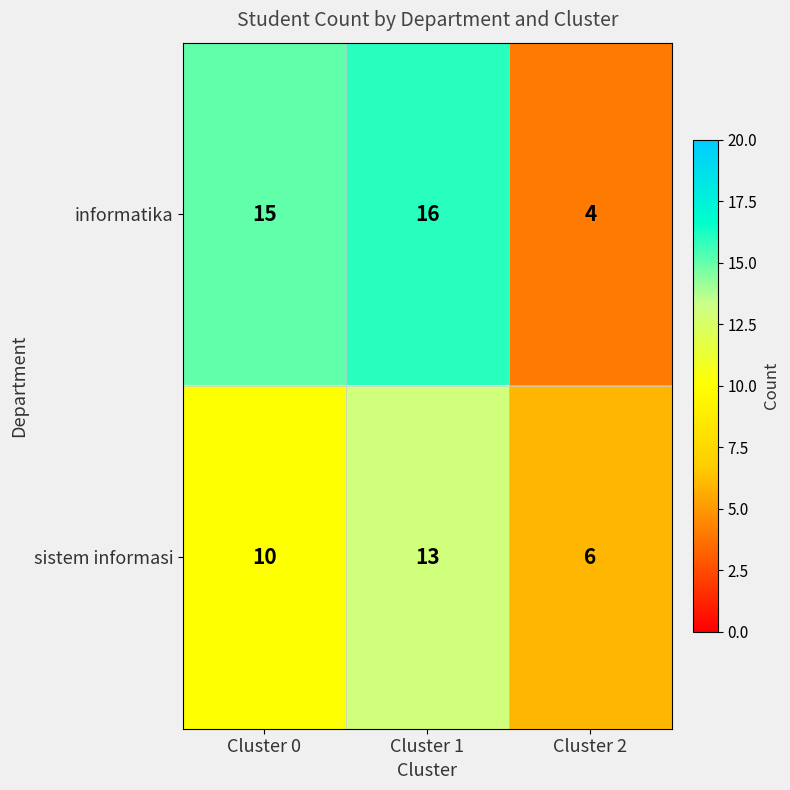

What is the sum of all sistem informasi values?

29